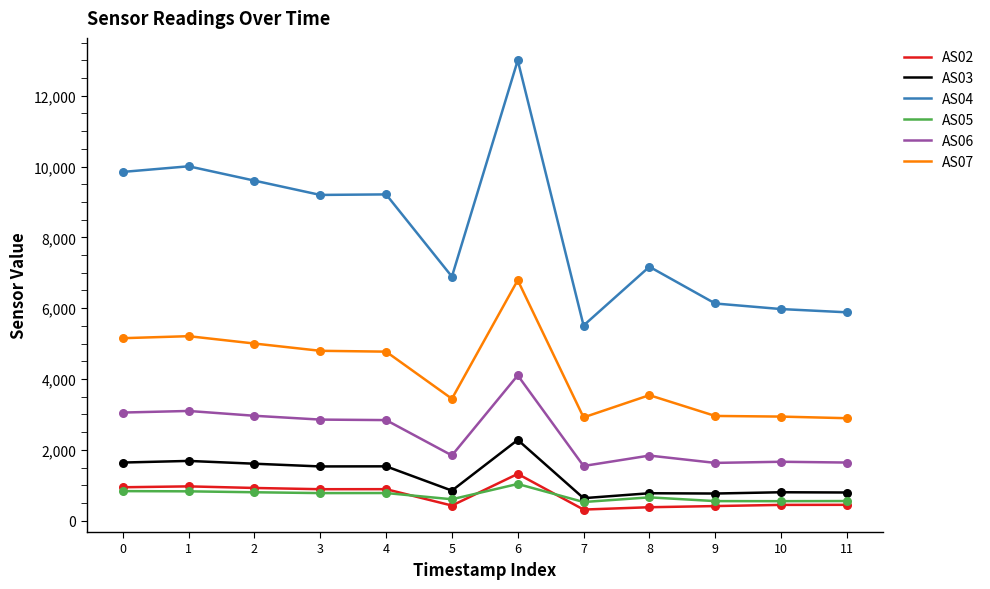

At how many categories does at least one series exceed 2603?

12